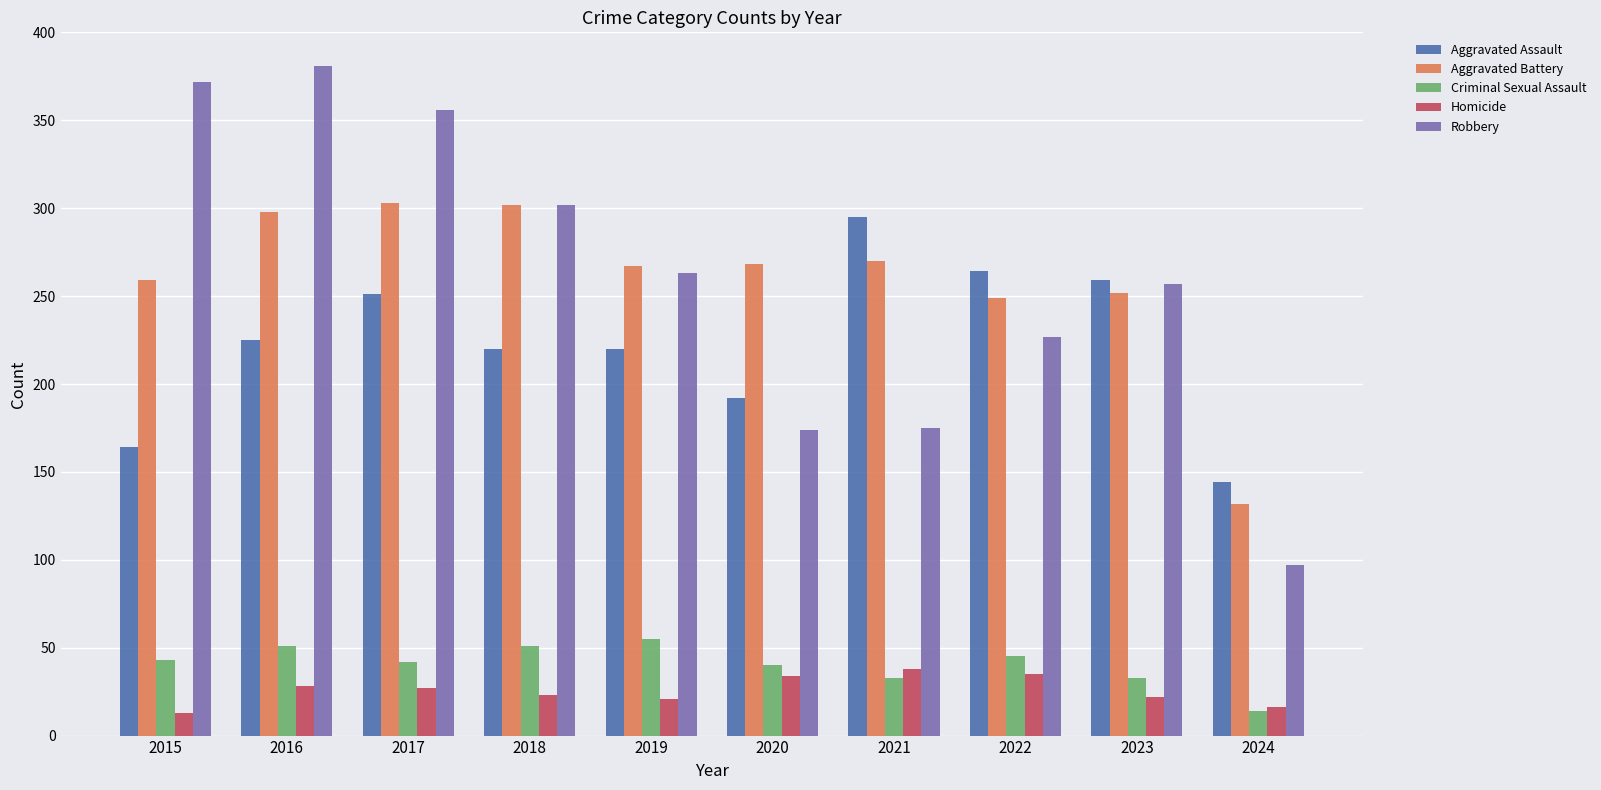

What is the average value of the Robbery series?

260